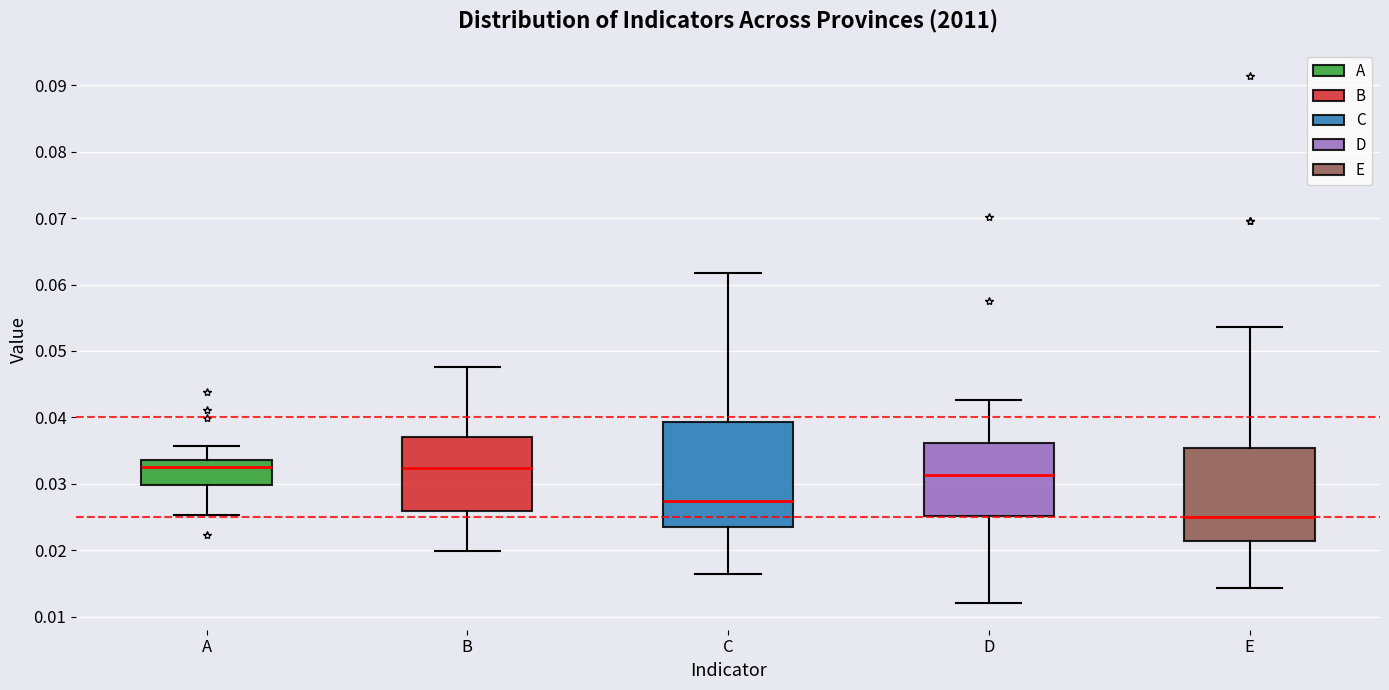

Which box is the tallest, from its lower edge to its upper edge?

C